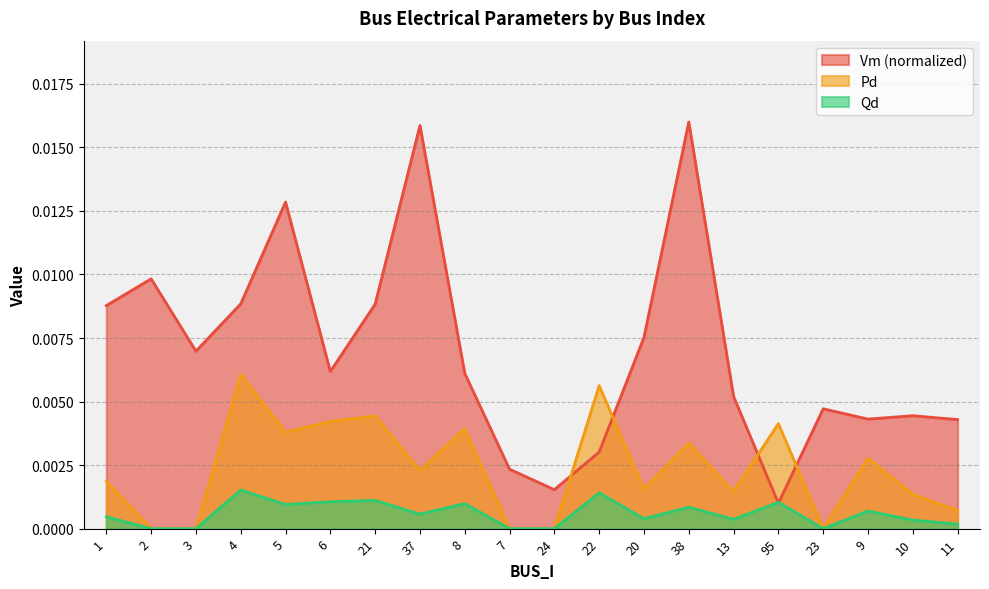

After their last crossing, which series has the higher values: Vm or Qd?

Vm